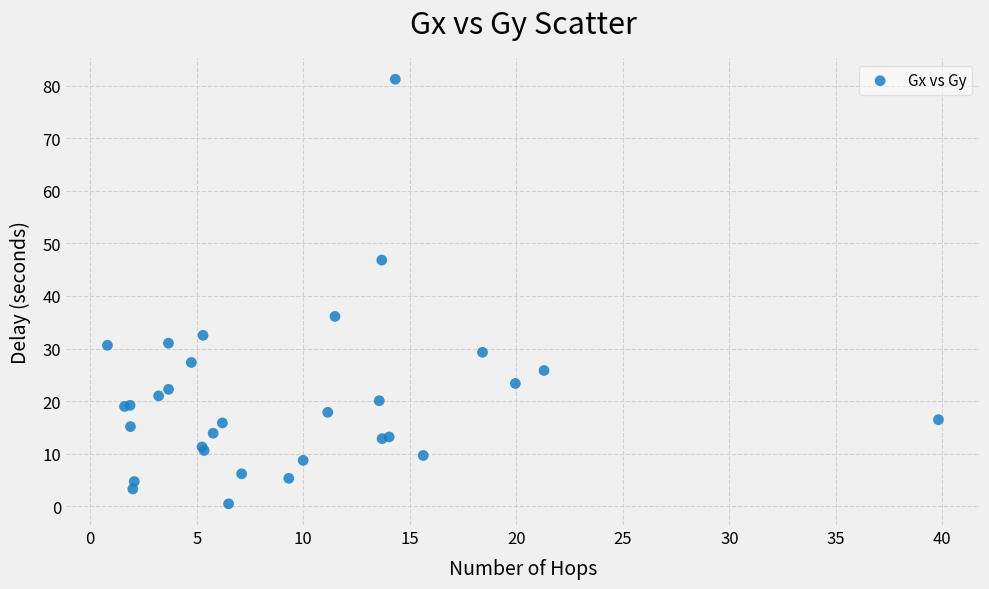

What Y value in the scatter plot is closest to 40?

36.1